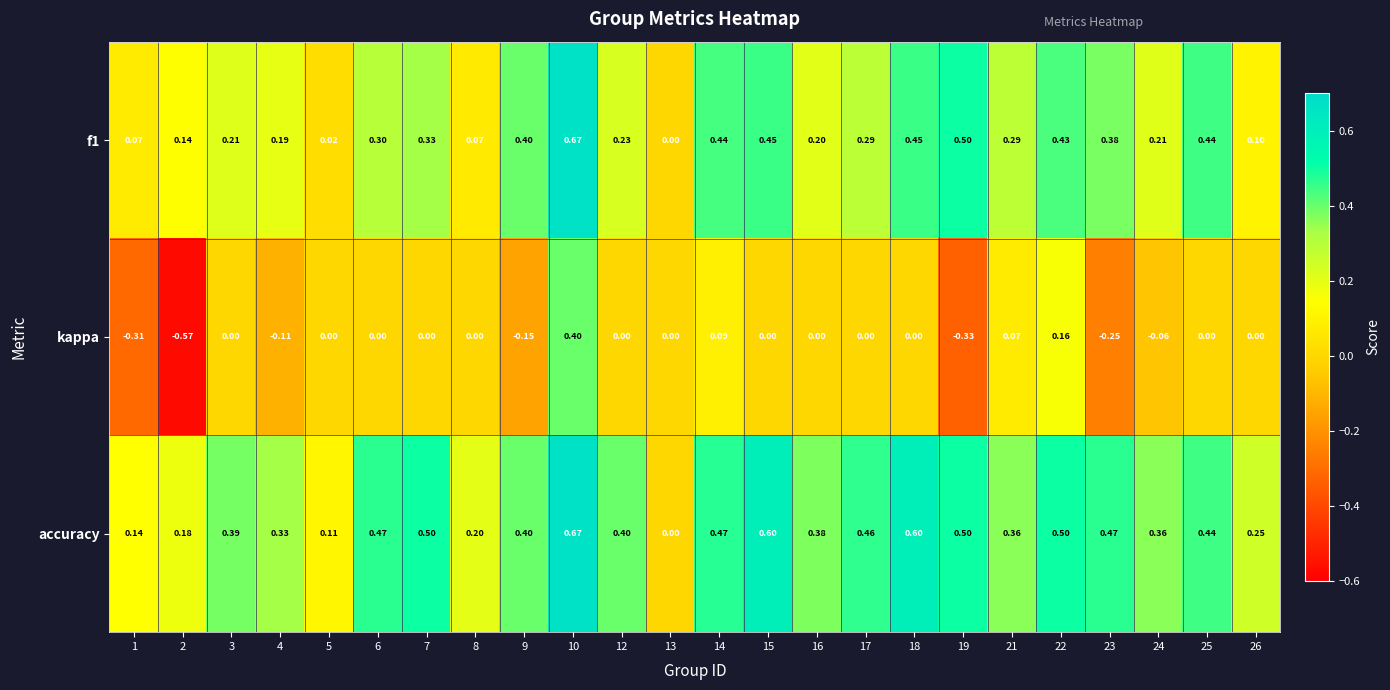

How many distinct data groups are displayed?

3